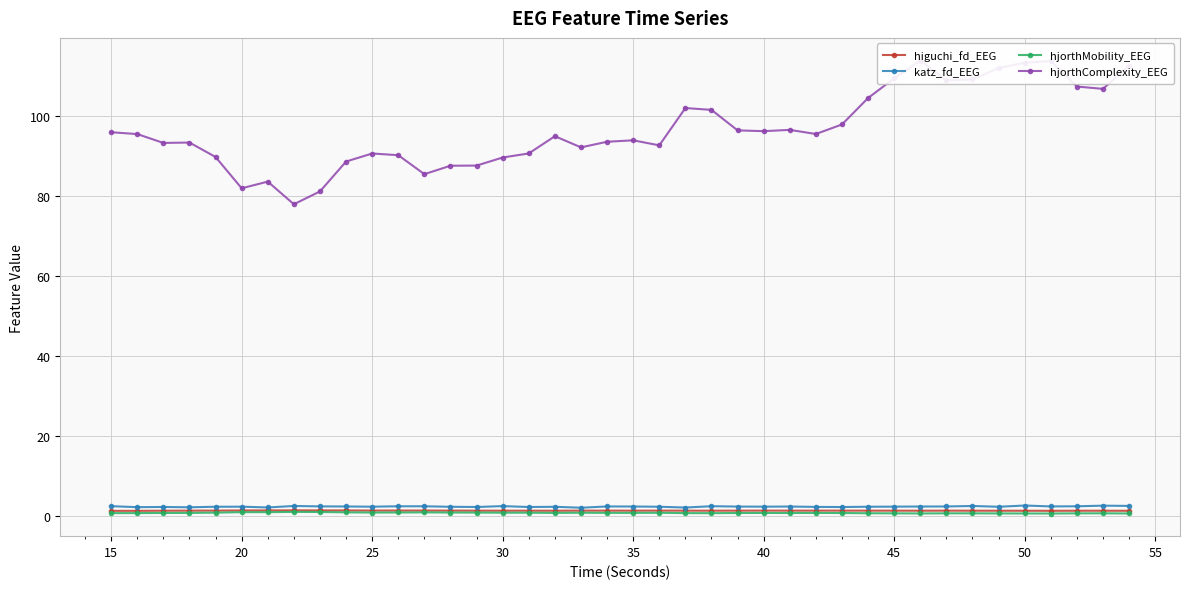

What is the value of the hjorthComplexity_EEG point at the 2nd from the left?

95.4